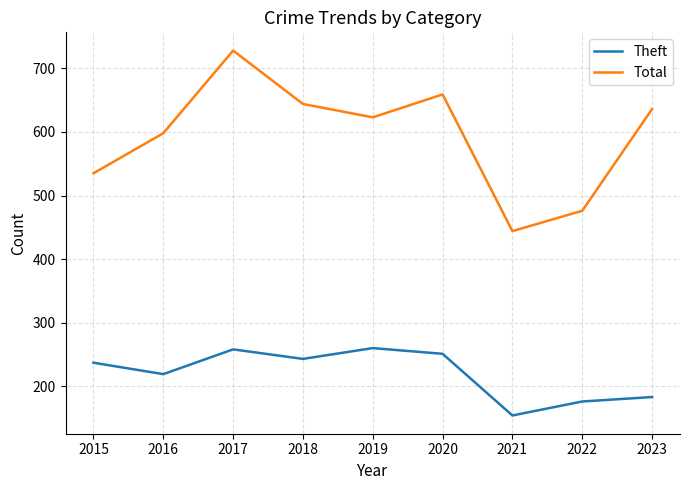

Rank the series at 2018 from lowest to highest value.

Theft, Total